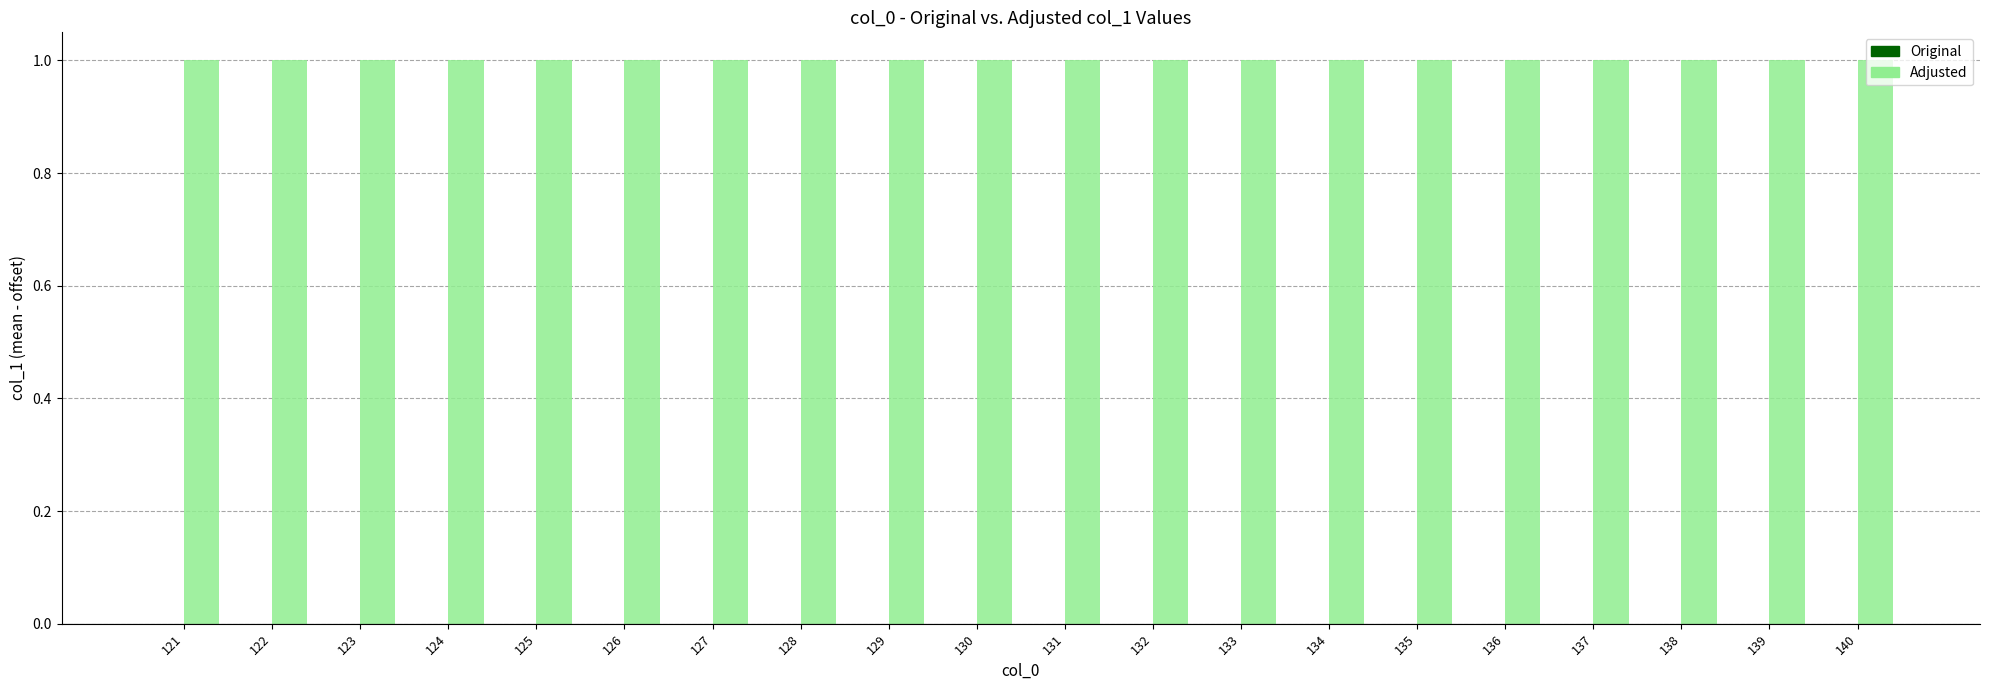

What is the maximum value shown in the chart?

1